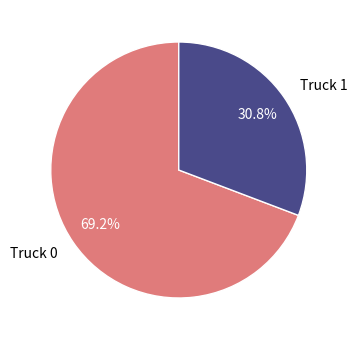

Is it true that Truck 1 is 42% of the pie?

False